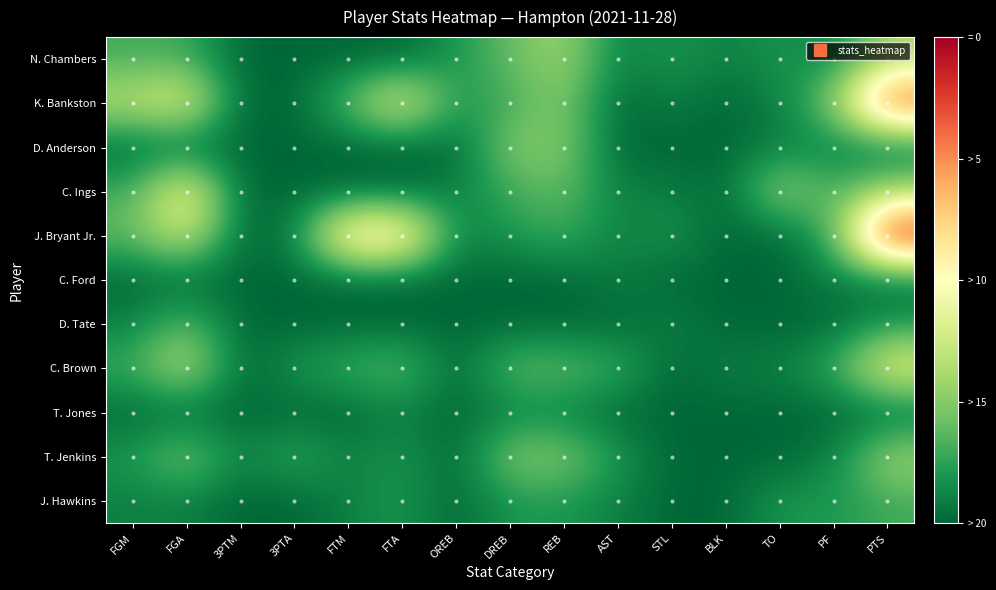

Reading left to right, list all the values displayed in this chart.

N. Chambers: FGM=3	FGA=3	3PTM=0	3PTA=0	FTM=0	FTA=0	OREB=2	DREB=4	REB=6	AST=1	STL=2	BLK=1	TO=2	PF=1	PTS=6
K. Bankston: FGM=7	FGA=9	3PTM=0	3PTA=0	FTM=4	FTA=9	OREB=2	DREB=3	REB=5	AST=0	STL=1	BLK=0	TO=1	PF=5	PTS=18
D. Anderson: FGM=0	FGA=0	3PTM=0	3PTA=0	FTM=0	FTA=0	OREB=0	DREB=5	REB=5	AST=0	STL=0	BLK=0	TO=1	PF=1	PTS=0
C. Ings: FGM=3	FGA=10	3PTM=0	3PTA=0	FTM=0	FTA=0	OREB=1	DREB=3	REB=4	AST=1	STL=1	BLK=0	TO=6	PF=3	PTS=6
J. Bryant Jr.: FGM=4	FGA=8	3PTM=0	3PTA=1	FTM=12	FTA=12	OREB=1	DREB=2	REB=3	AST=1	STL=2	BLK=0	TO=0	PF=3	PTS=20
C. Ford: FGM=0	FGA=0	3PTM=0	3PTA=0	FTM=0	FTA=0	OREB=0	DREB=0	REB=0	AST=1	STL=0	BLK=0	TO=0	PF=1	PTS=0
D. Tate: FGM=1	FGA=4	3PTM=0	3PTA=0	FTM=0	FTA=0	OREB=0	DREB=0	REB=0	AST=0	STL=1	BLK=0	TO=0	PF=0	PTS=2
C. Brown: FGM=3	FGA=7	3PTM=0	3PTA=2	FTM=3	FTA=4	OREB=0	DREB=4	REB=4	AST=3	STL=0	BLK=1	TO=1	PF=3	PTS=9
T. Jones: FGM=0	FGA=0	3PTM=0	3PTA=0	FTM=0	FTA=1	OREB=0	DREB=1	REB=1	AST=0	STL=0	BLK=0	TO=0	PF=0	PTS=0
T. Jenkins: FGM=2	FGA=5	3PTM=1	3PTA=3	FTM=1	FTA=2	OREB=0	DREB=5	REB=5	AST=2	STL=0	BLK=0	TO=0	PF=1	PTS=6
J. Hawkins: FGM=1	FGA=1	3PTM=0	3PTA=0	FTM=1	FTA=2	OREB=0	DREB=2	REB=2	AST=1	STL=0	BLK=0	TO=2	PF=2	PTS=3